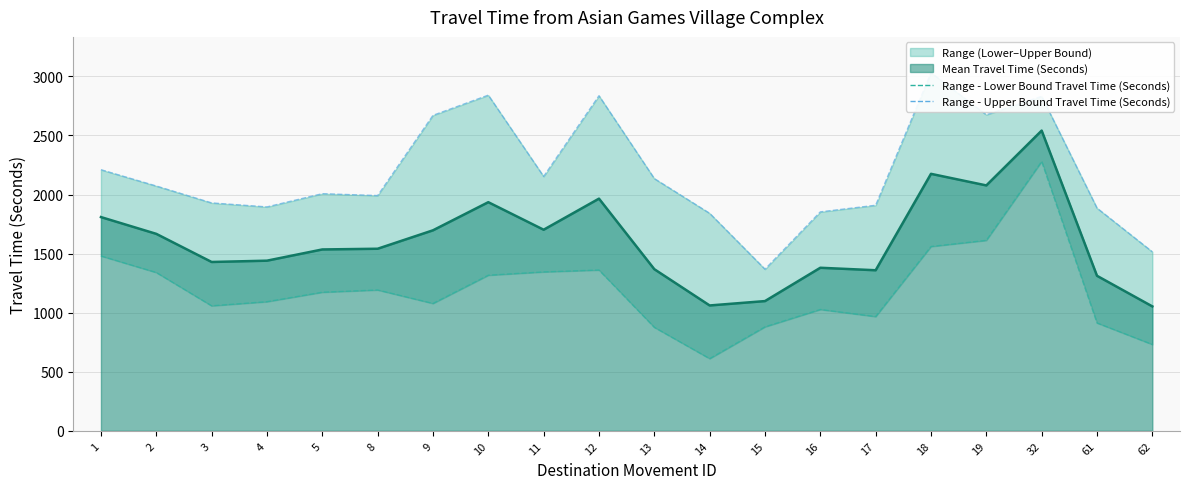

What is the average value of the Range - Lower Bound Travel Time (Seconds) series?

1195